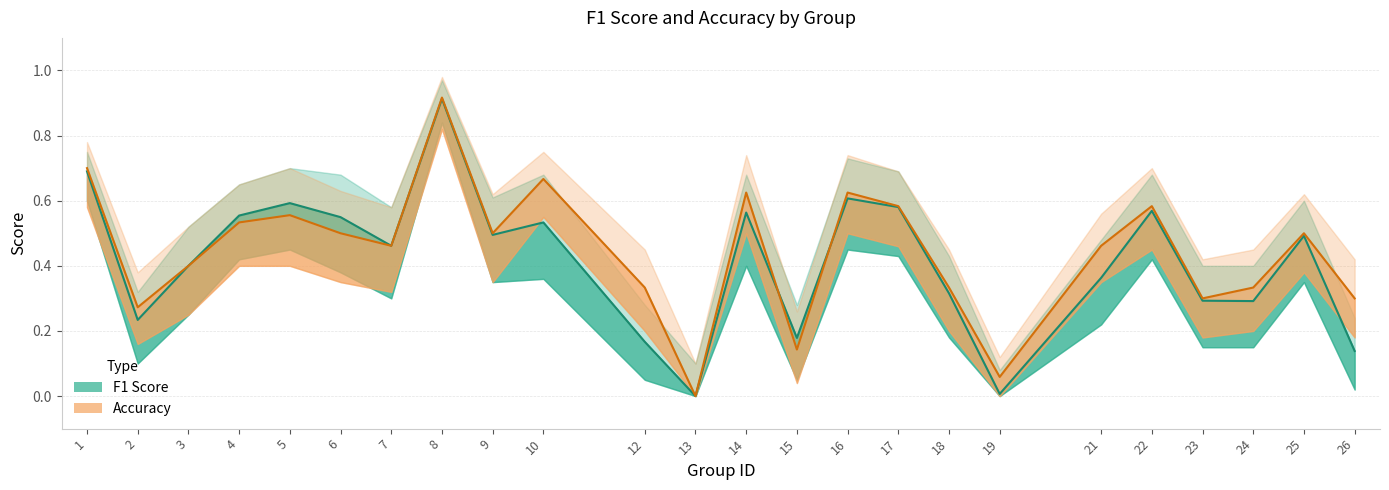

In f1, how many points are lower than both neighbors (excluding endpoints)?

7